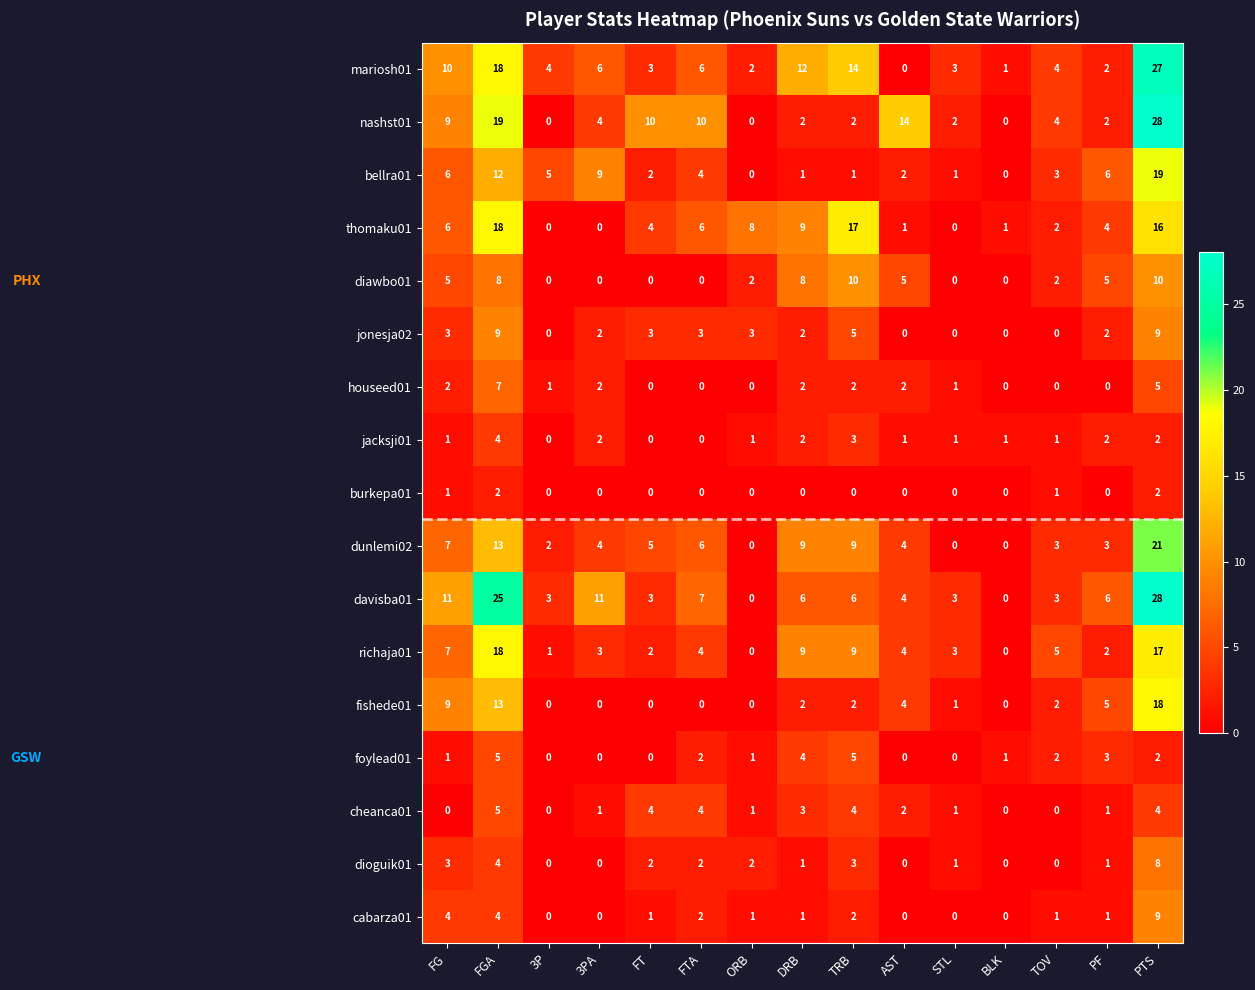

Which series changed the most between FTA and TRB?

thomaku01